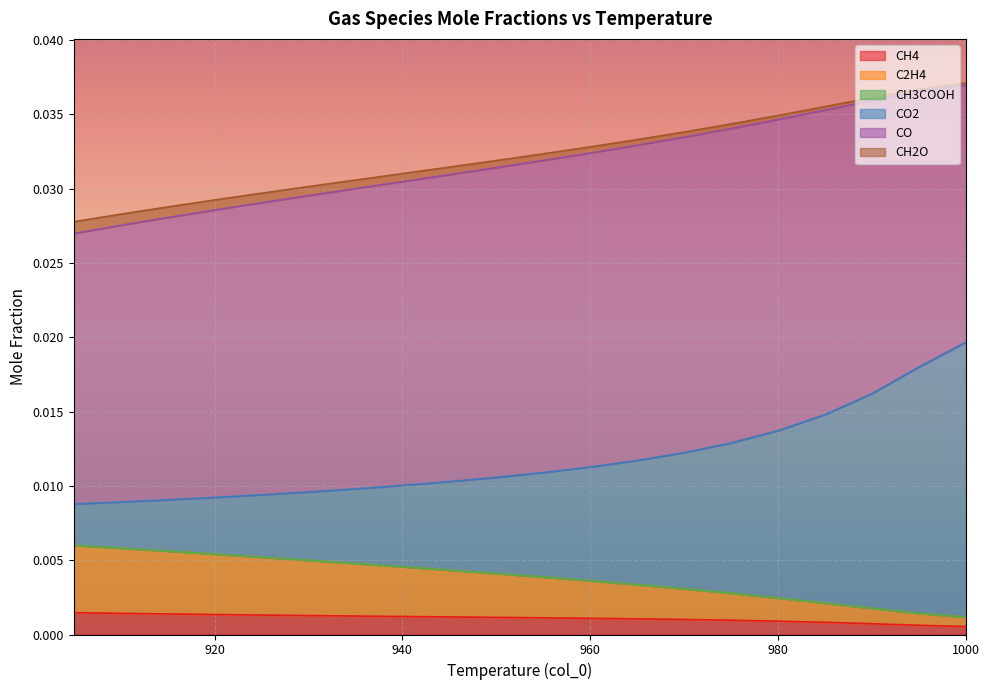

At which label does C2H4 reach its minimum?

1000